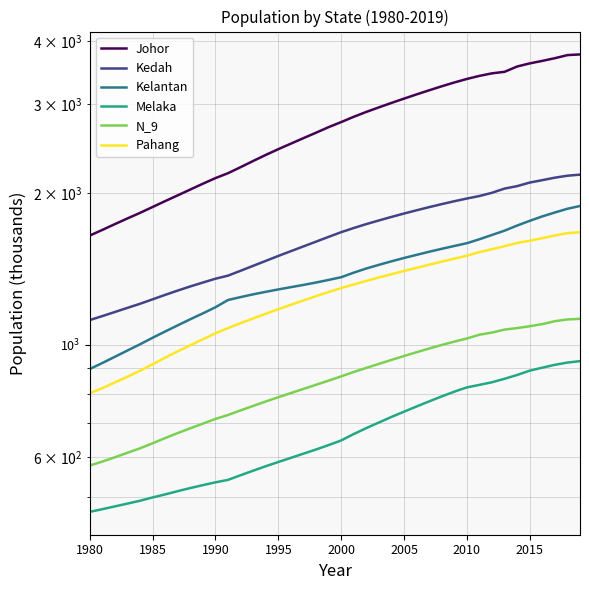

True or false: N_9 has more than 2 points higher than both neighbors.

False